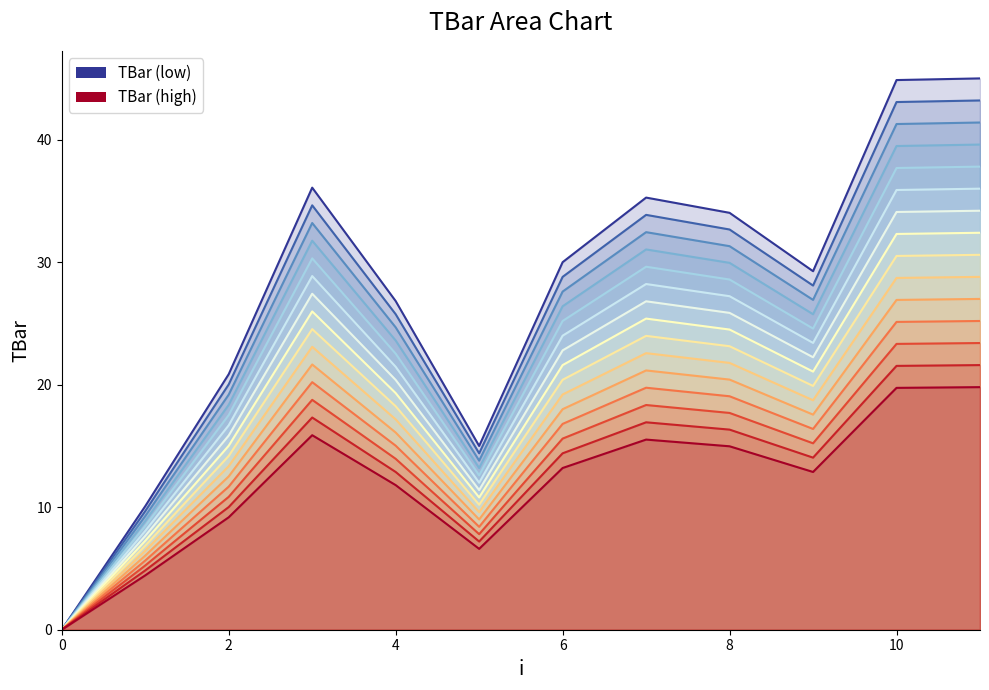

True or false: the data shows 30.0 at 6.

True